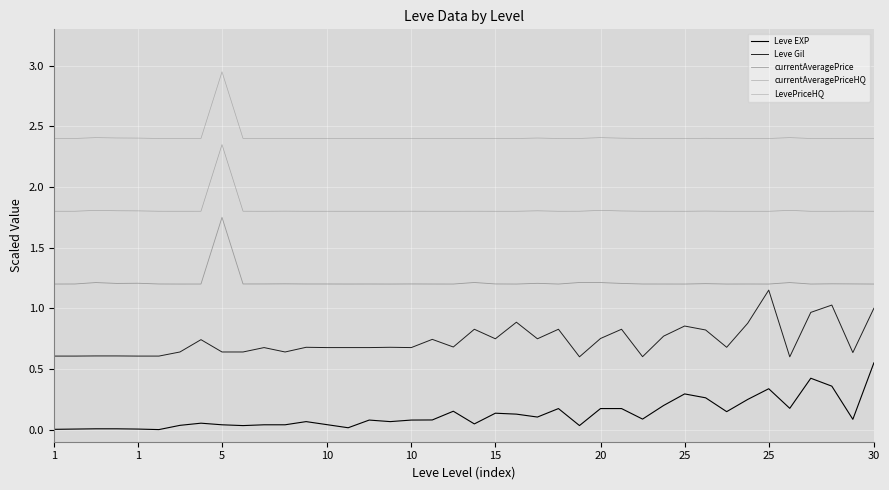

At which label is Leve Gil closest to 0?

25